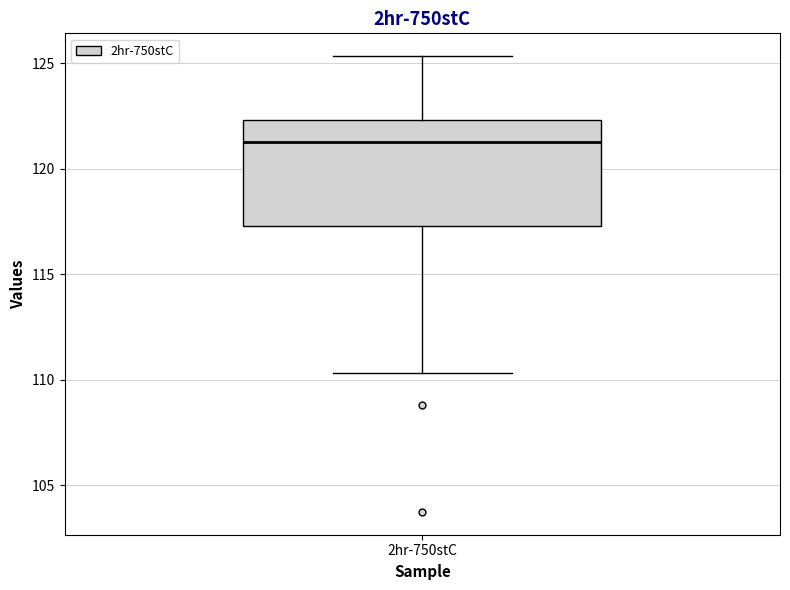

Read this box plot against the y-axis: the position of the median line, the range covered by the box, and the ends of both whiskers. The values are not printed on the chart, so give them approximately, as read against the axis.

median 121.5, box 117.5 to 122.5, whiskers 110.5 to 125.5